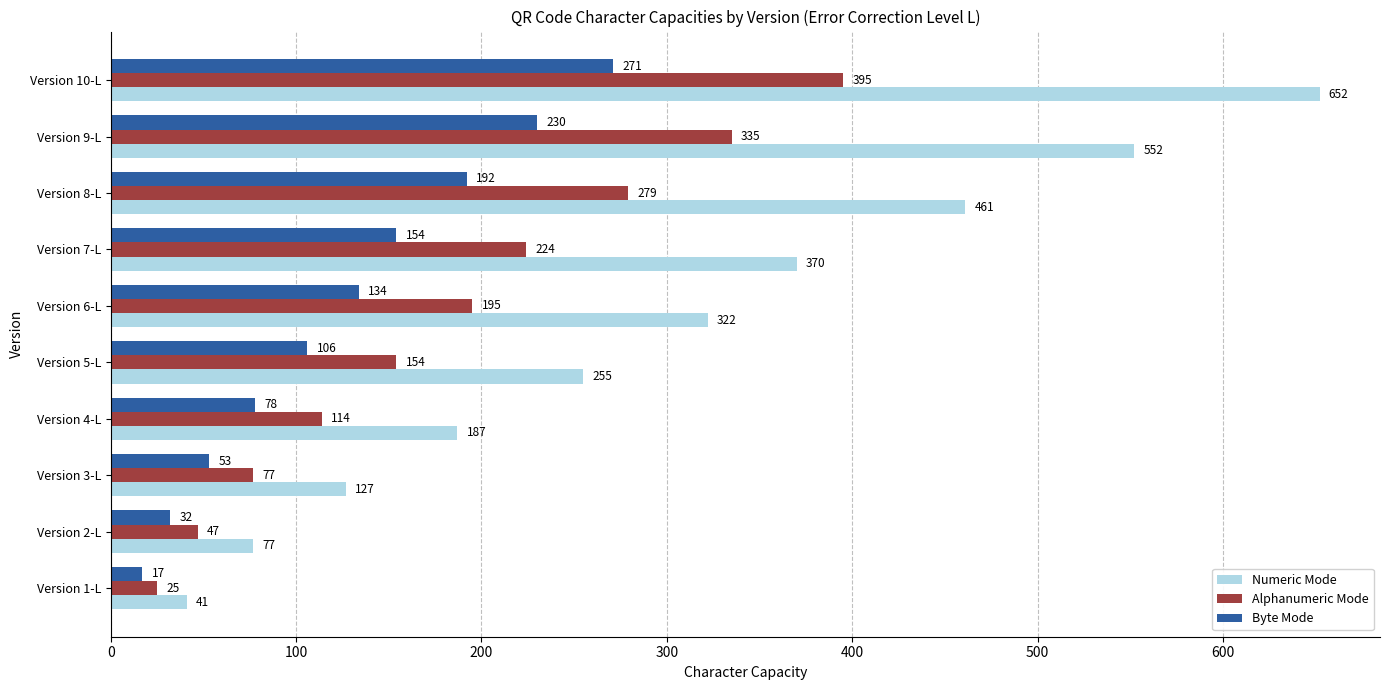

At which label is Byte Mode closest to 144?

Version 6-L